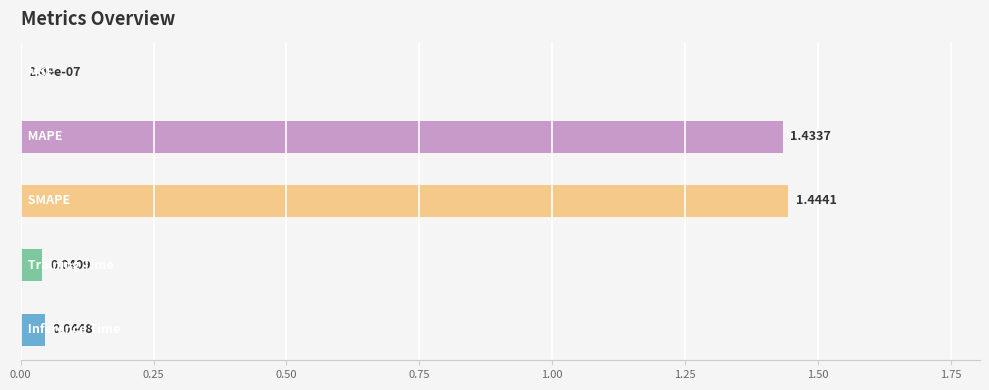

Count the number of categories in the chart.

5